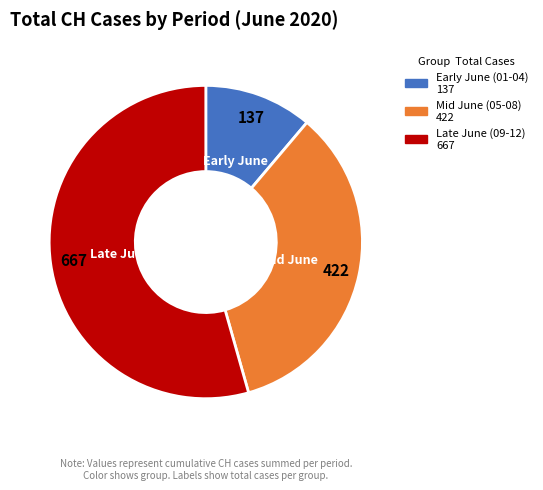

Is there any slice that represents more than half of the pie?

Yes